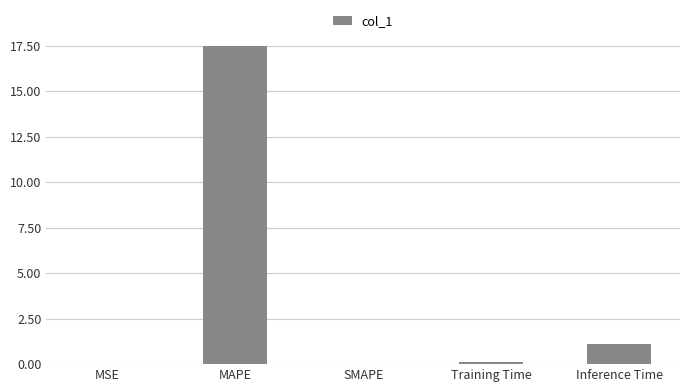

Between MAPE and Inference Time, which is larger?

MAPE